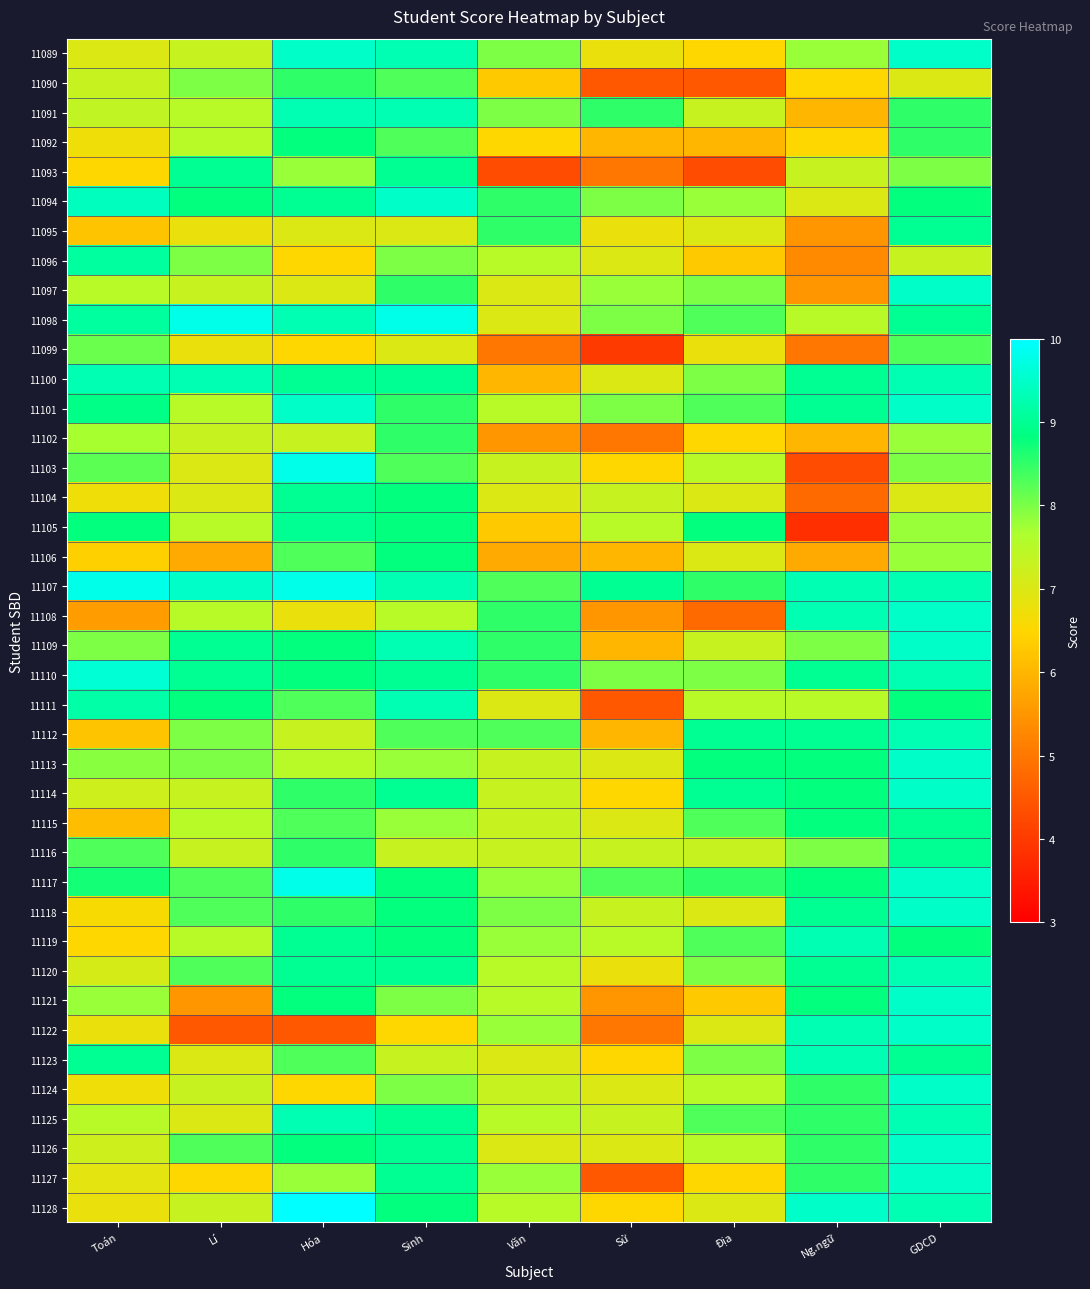

Which has a higher value, GDCD or Sử?

GDCD